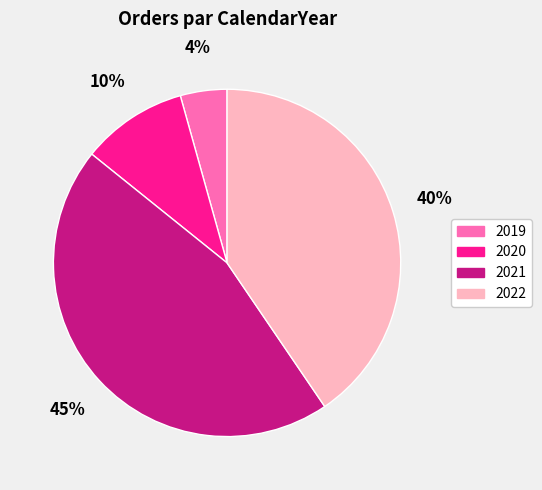

To the nearest percent, what is the difference between the largest and smallest slice percentages?

41%